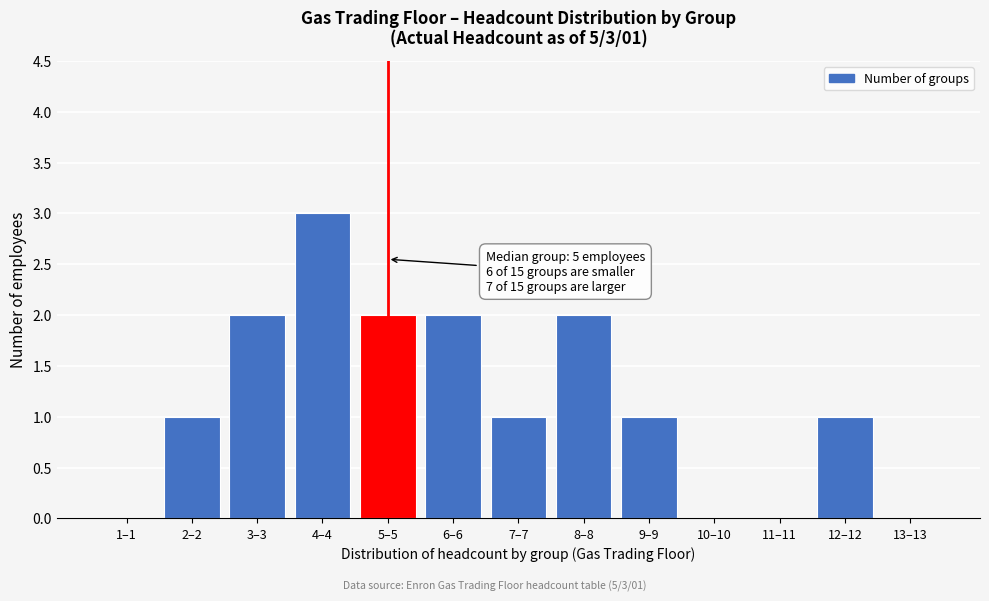

Reading right to left, extract all data points from this chart.

13–13=0	12–12=1	11–11=0	10–10=0	9–9=1	8–8=2	7–7=1	6–6=2	5–5=2	4–4=3	3–3=2	2–2=1	1–1=0